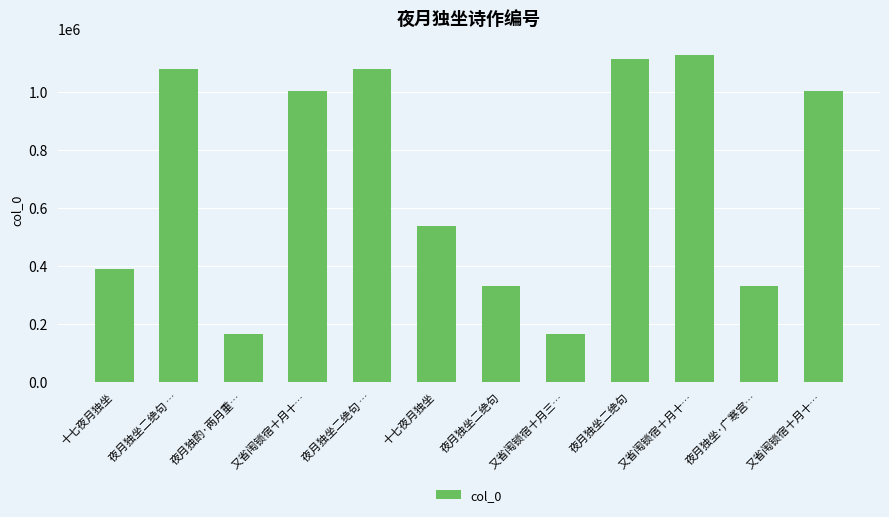

What is the ratio of the value at 夜月独坐二绝句 … to the value at 十七夜月独坐?

2.0